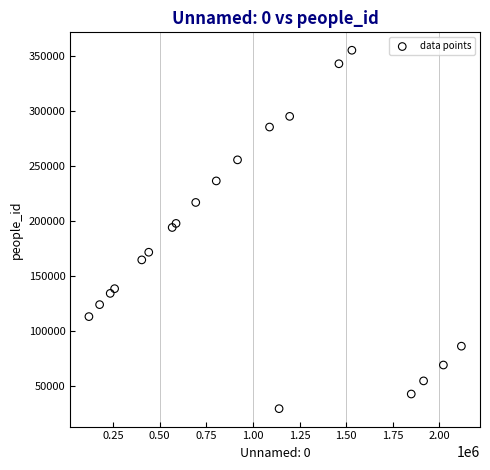

What is the range of Y values (max minus min)?

325580